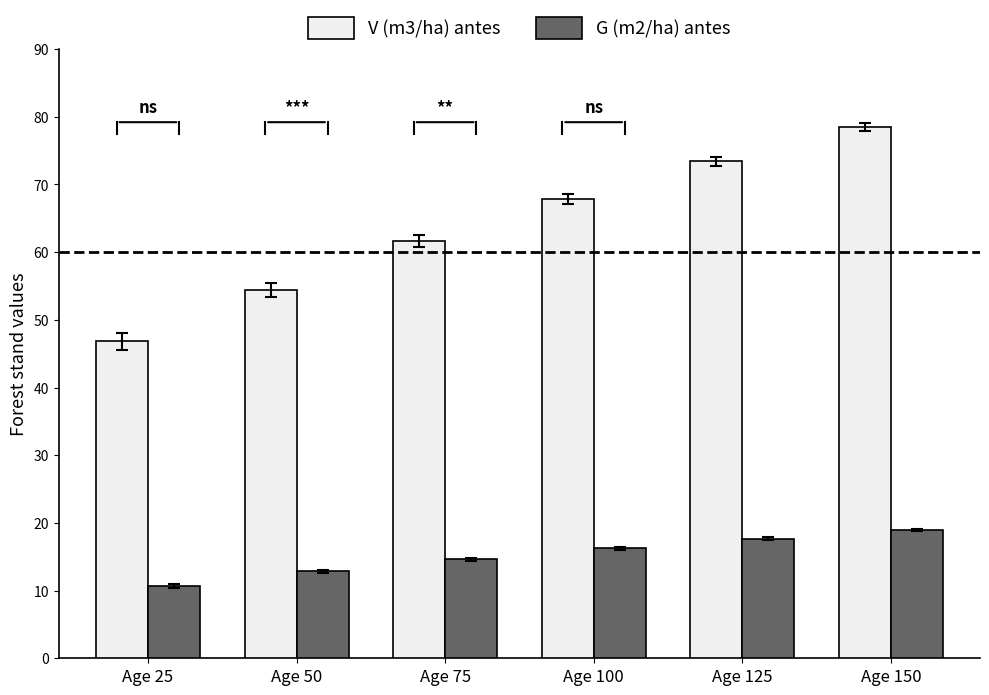

How many bars are there in each group?

2